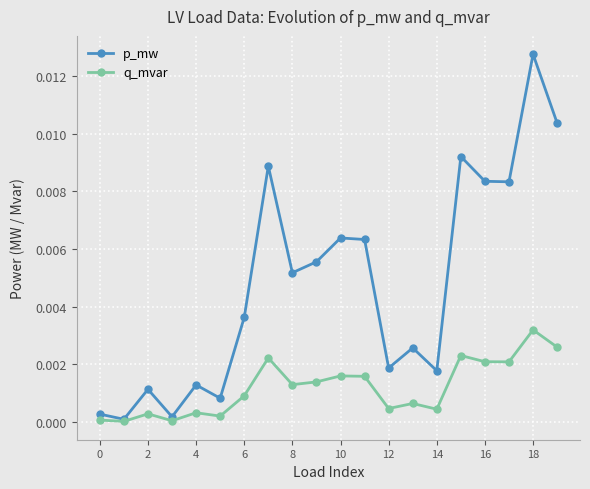

How many lines are shown in the chart?

2